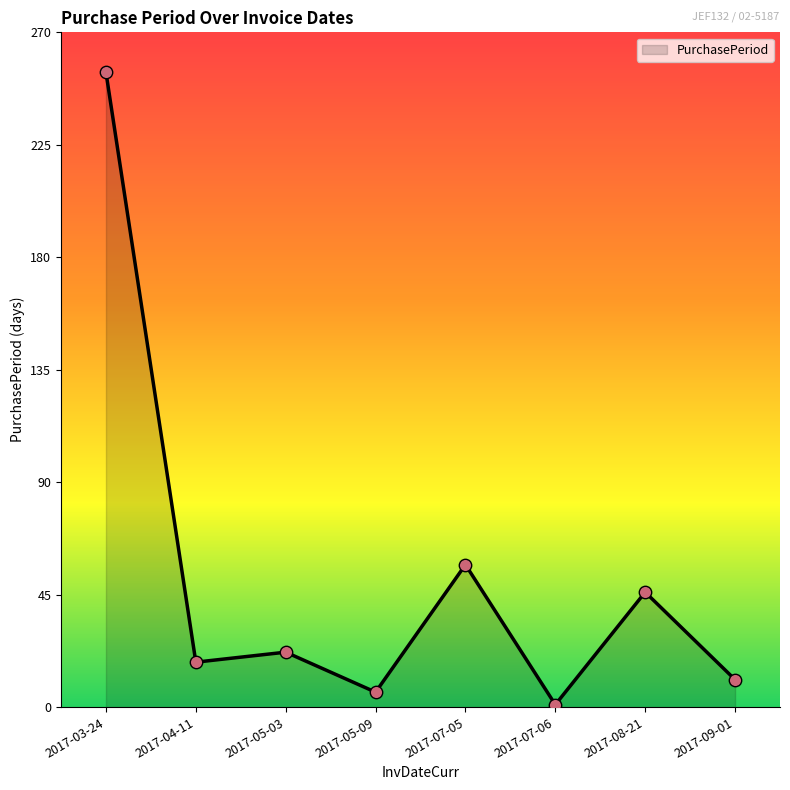

What is the change in value from 2017-05-09 to 2017-09-01?

+5